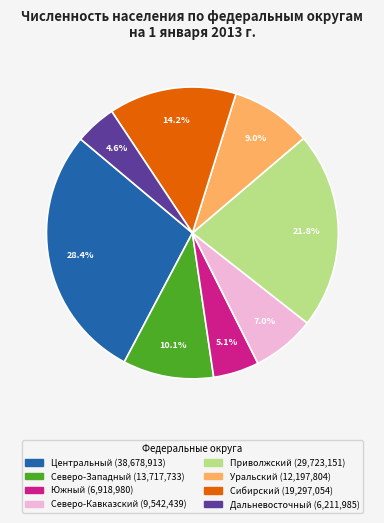

Does any single category account for the majority?

No